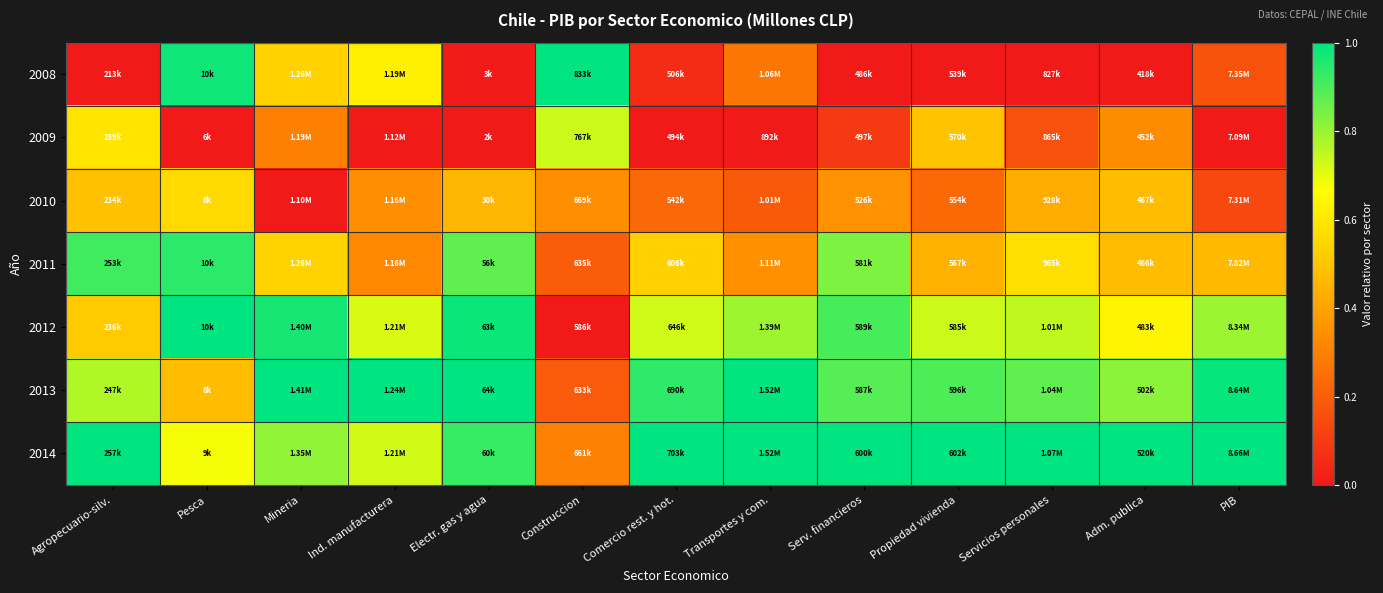

Which category has the lowest value across all series?

Agropecuario-silv.